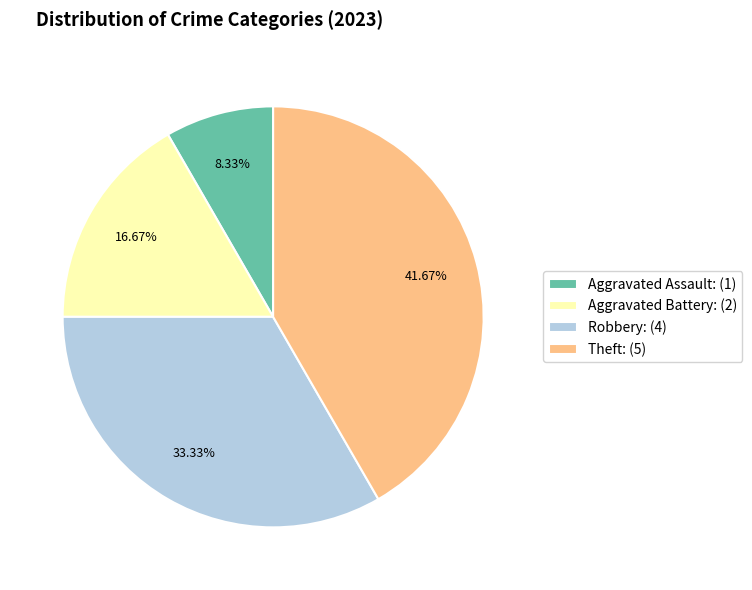

What percentage is the Theft slice, to the nearest percent?

42%